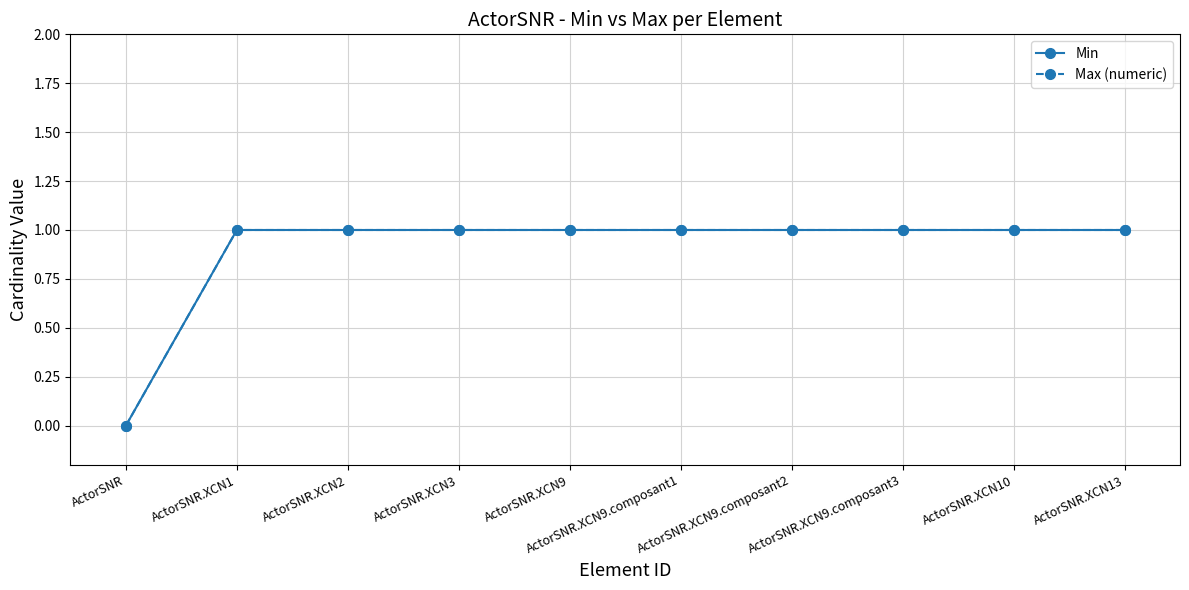

Does the chart have visible grid lines?

Yes